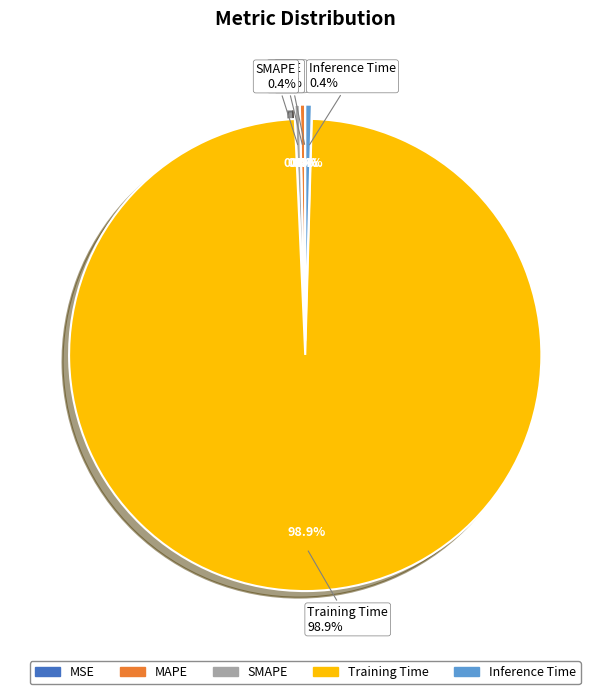

The MAPE slice represents 0% of the pie. True or false?

True